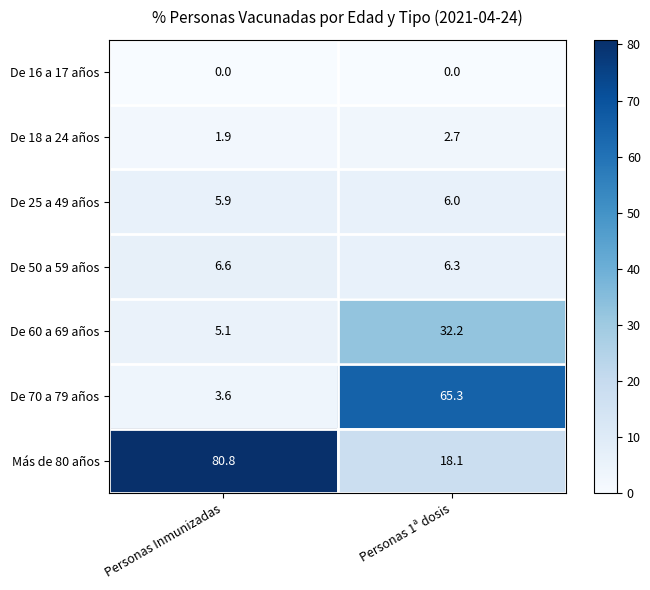

At how many categories does at least one series exceed 43?

2